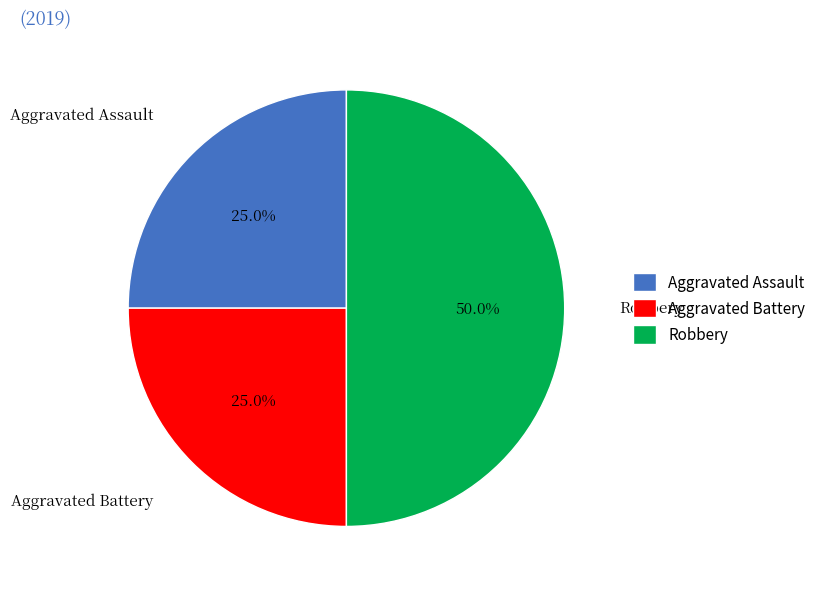

Is it true that Robbery is 61% of the pie?

False